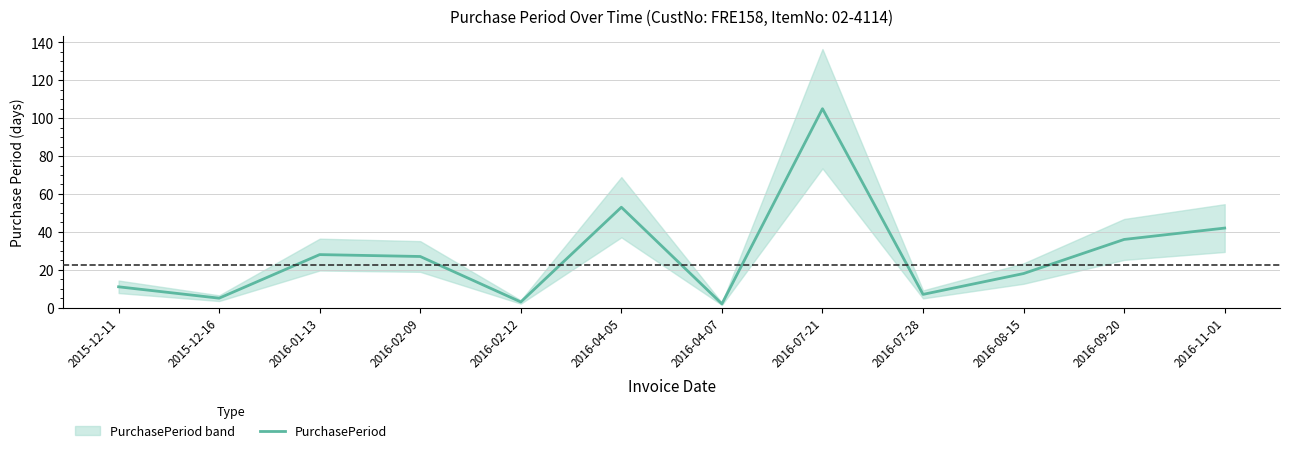

List the labels in order of value, largest first.

2016-07-21, 2016-04-05, 2016-11-01, 2016-09-20, 2016-01-13, 2016-02-09, 2016-08-15, 2015-12-11, 2016-07-28, 2015-12-16, 2016-02-12, 2016-04-07